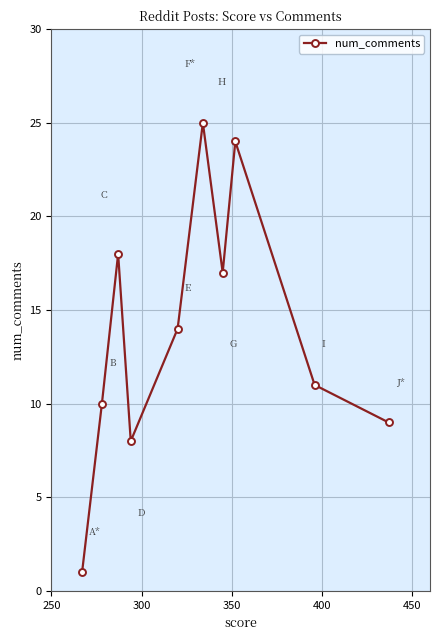

What is the average value?

14